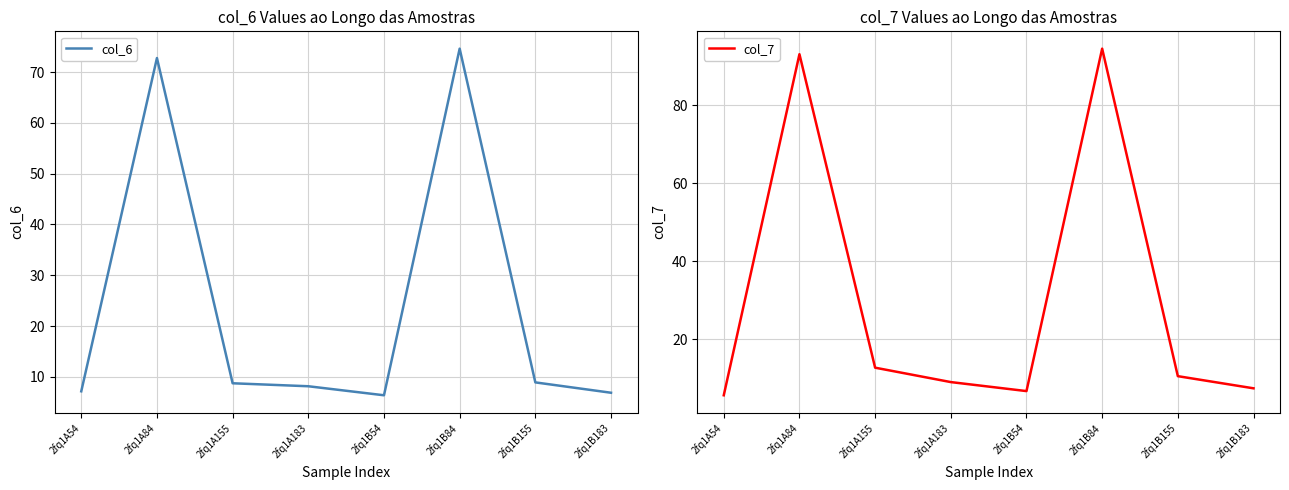

Which series ends up on top after the final intersection of col_7 and col_6?

col_7